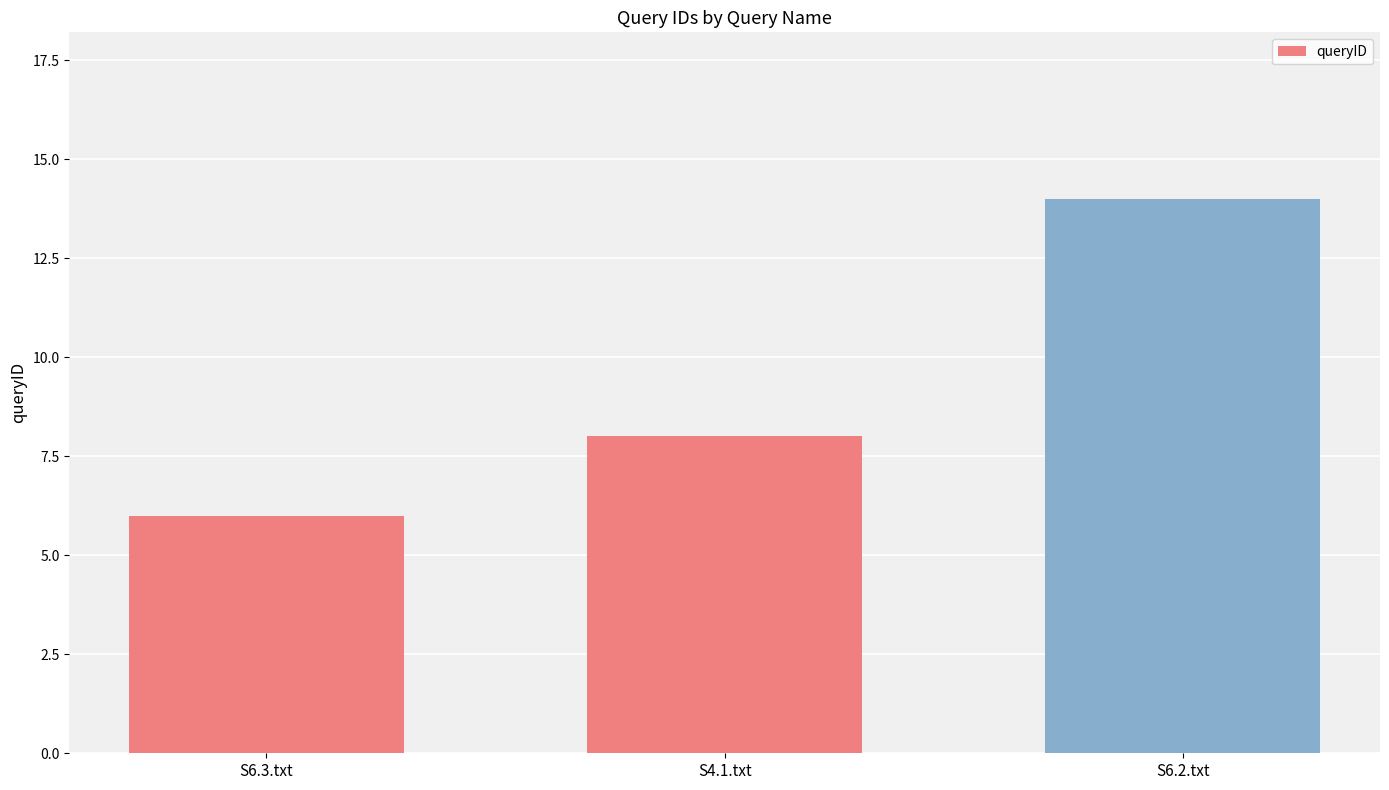

Reading left to right, extract all data points from this chart.

6	8	14